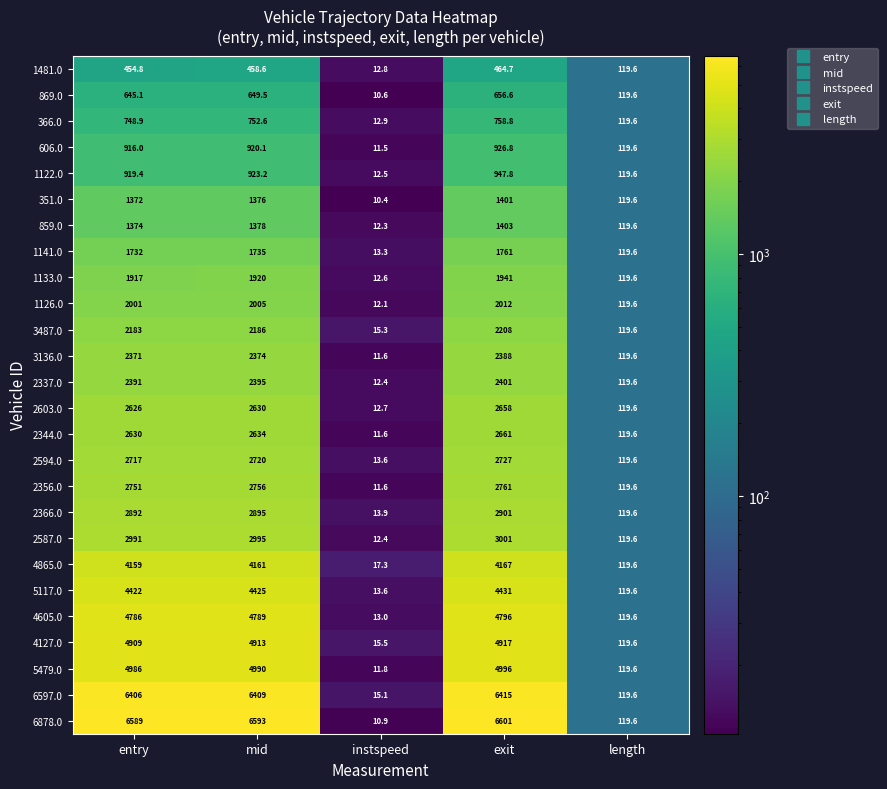

What is the difference between the 2603.0 values at instspeed and entry?

2613.3